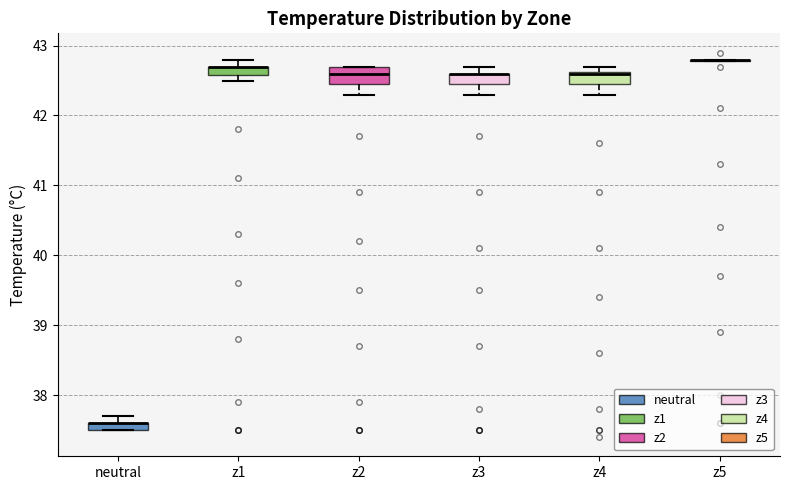

Where is the lower edge of the box for z1 on the y-axis? The values are not printed on the chart, so give them approximately, as read against the axis.

42.6